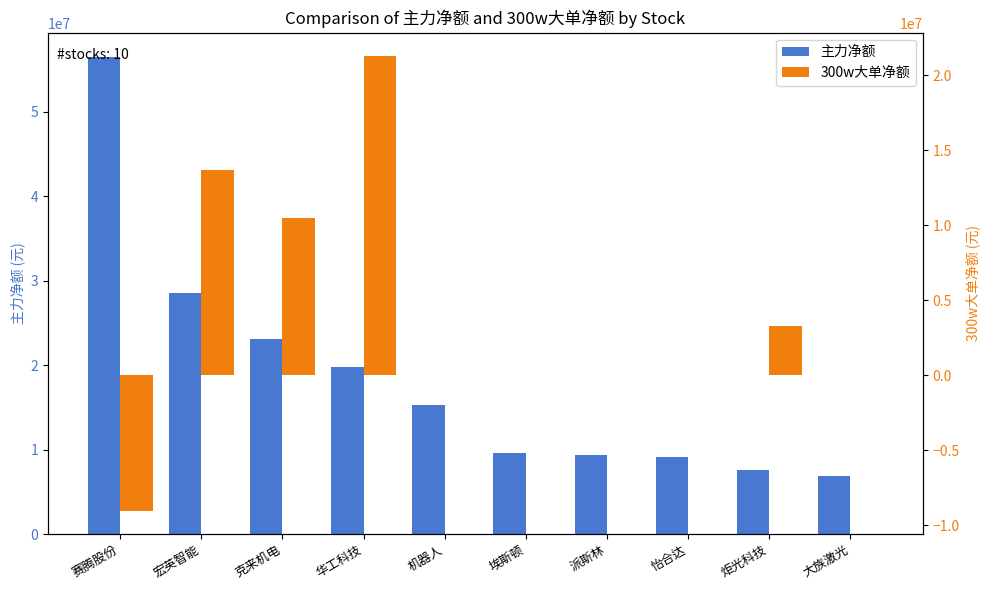

What are all the series names shown in the legend?

主力净额, 300w大单净额